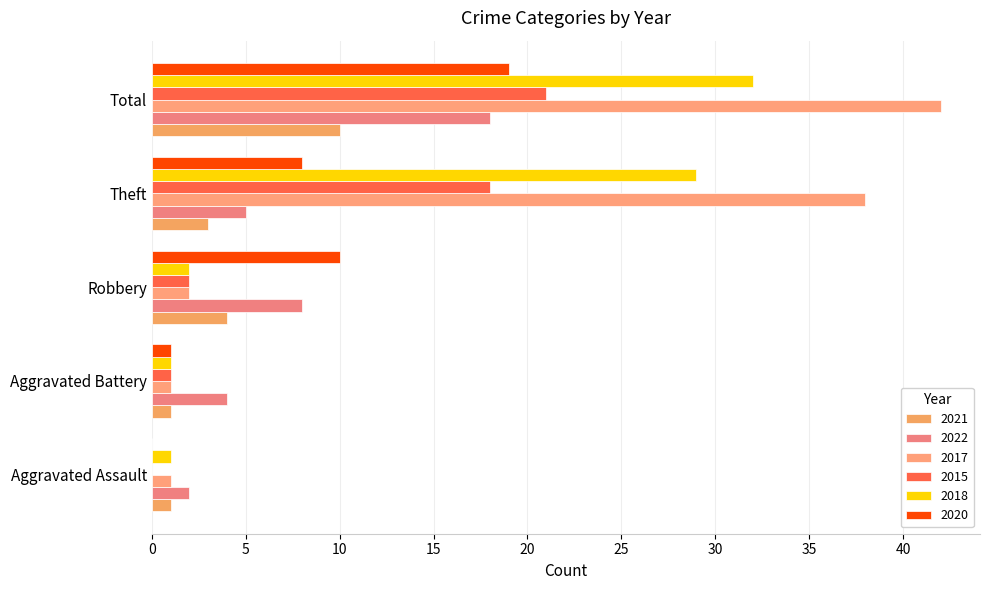

How many data points does each series have?

5